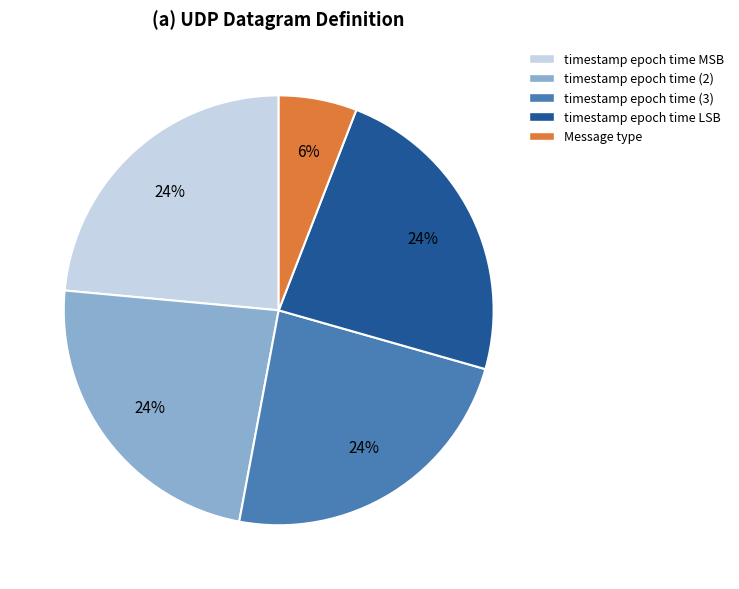

Does any single category account for the majority?

No